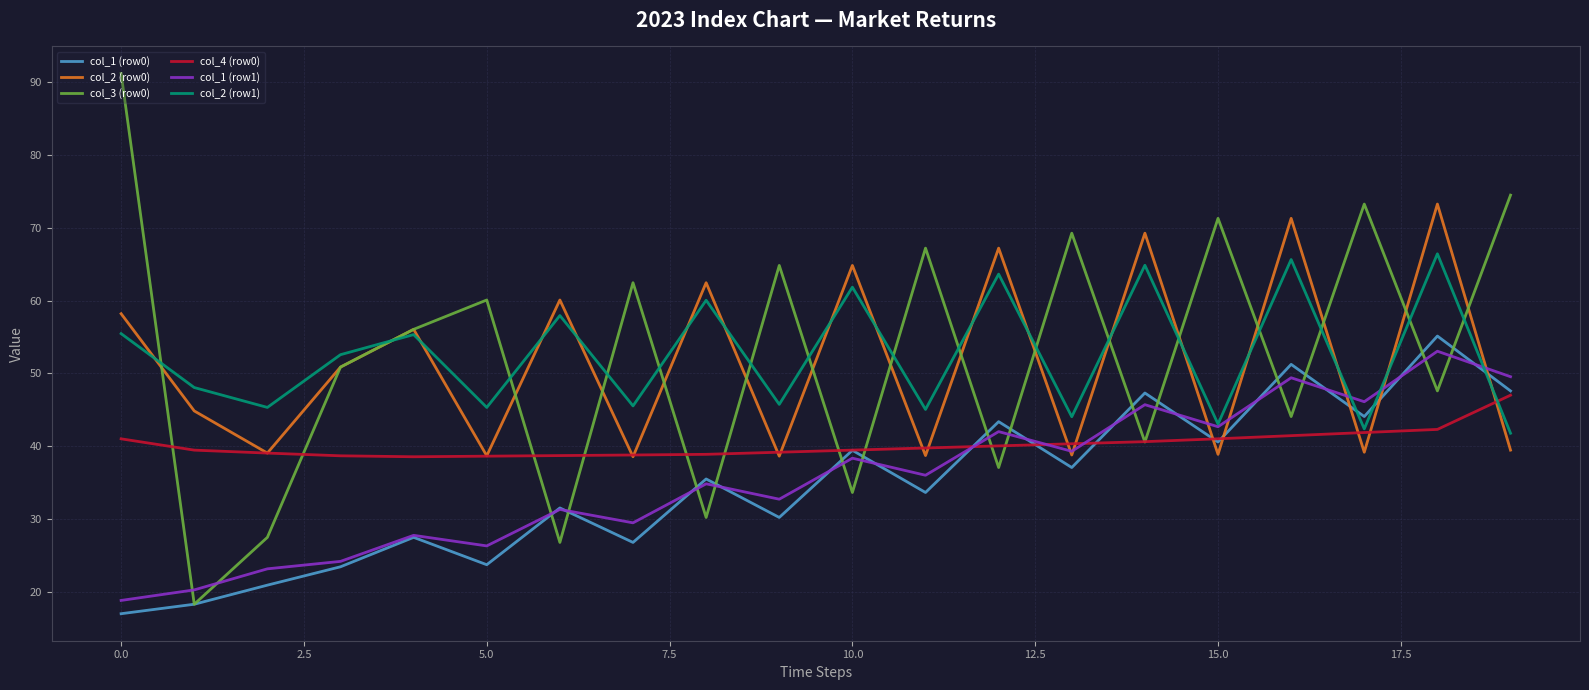

True or false: col_3 (row0) and col_1 (row1) intersect in this chart.

True